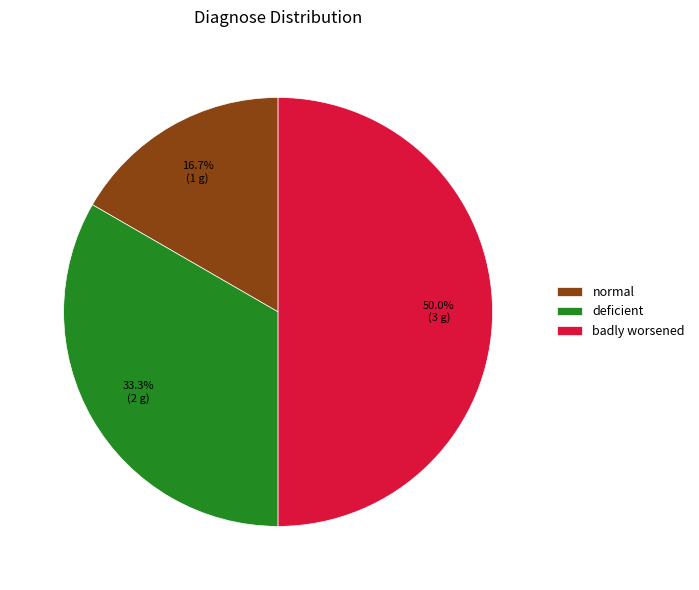

Does normal represent more than half of the total?

No